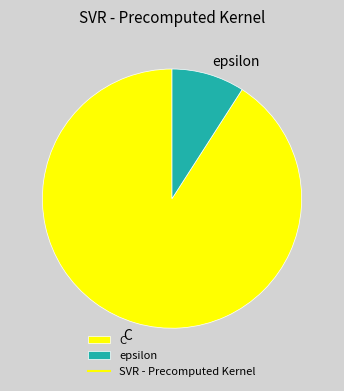

Which category has the biggest portion of the pie?

C